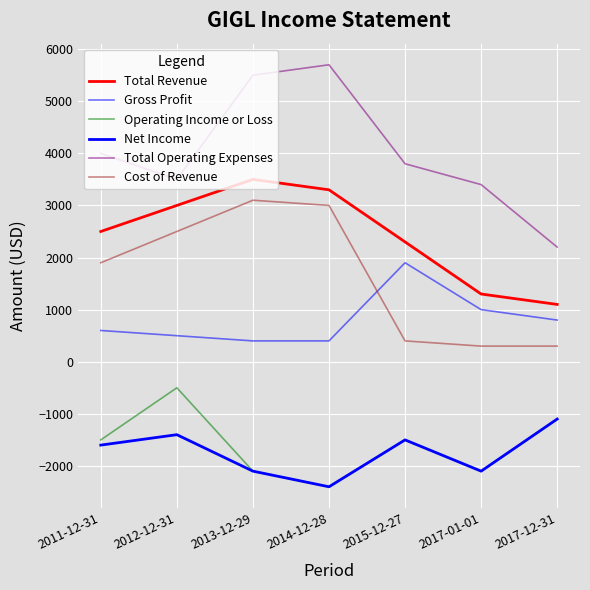

What is the label of the 5th point from the left?

2015-12-27